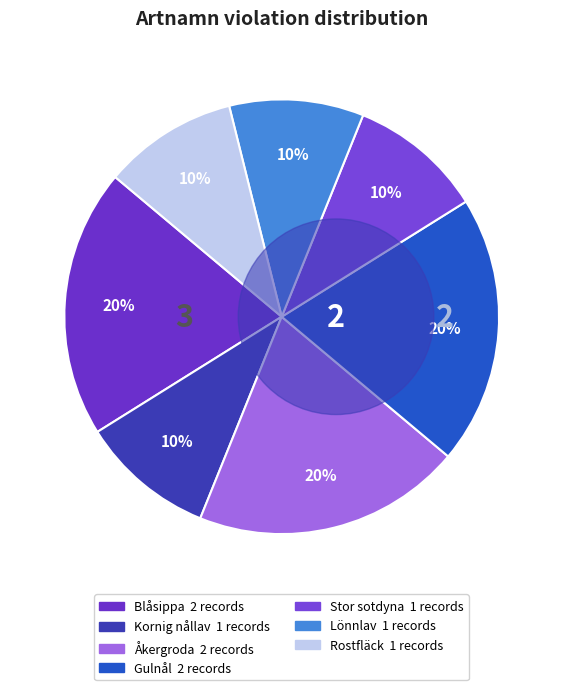

How much of the chart is everything except Kornig nållav?

90.0%